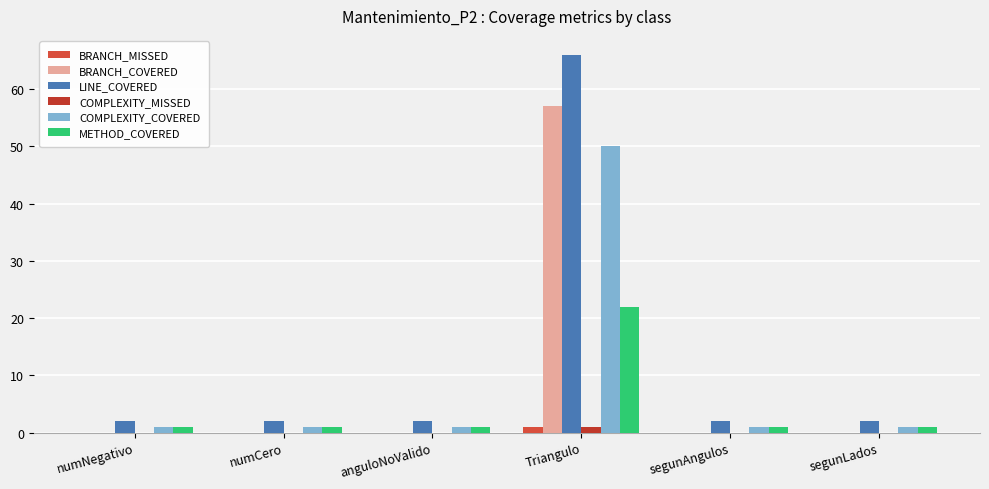

What is the value of the COMPLEXITY_COVERED bar at the 6th from the left?

1